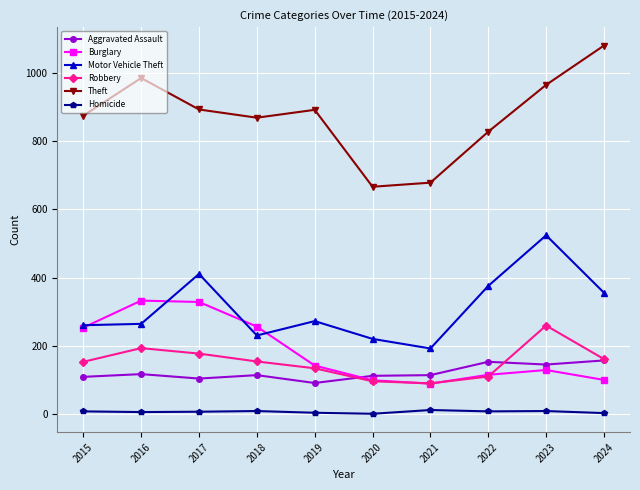

True or false: Burglary has more than 2 interior local peaks.

False